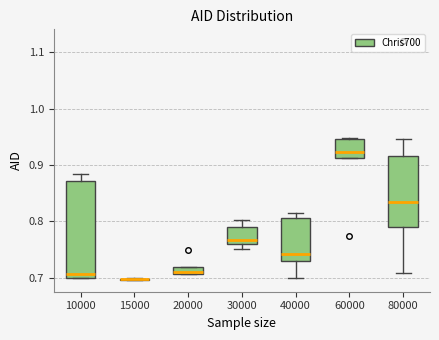

Where does the median line of the box at x = 60000 sit on the y-axis? The values are not printed on the chart, so give them approximately, as read against the axis.

0.92